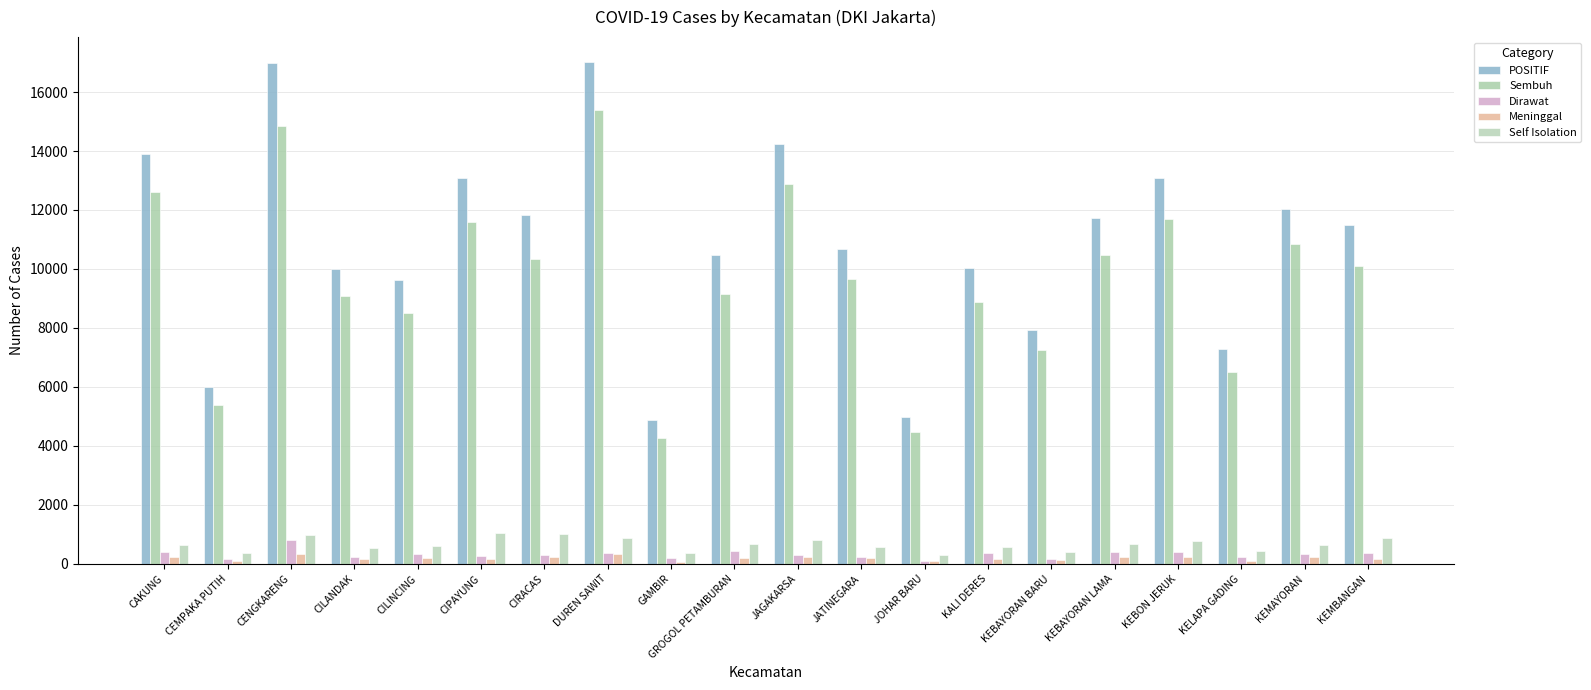

What is the total value across all series at CILINCING?

19242